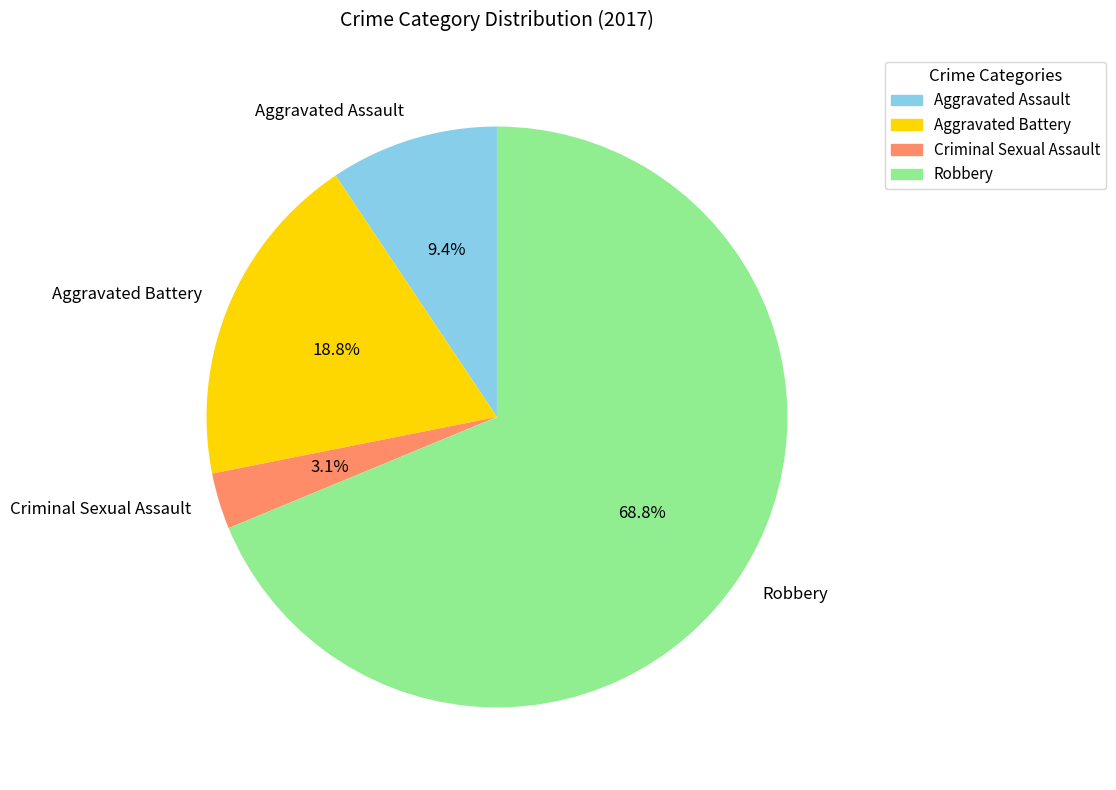

Is the sum of Criminal Sexual Assault and Aggravated Assault greater than half?

No